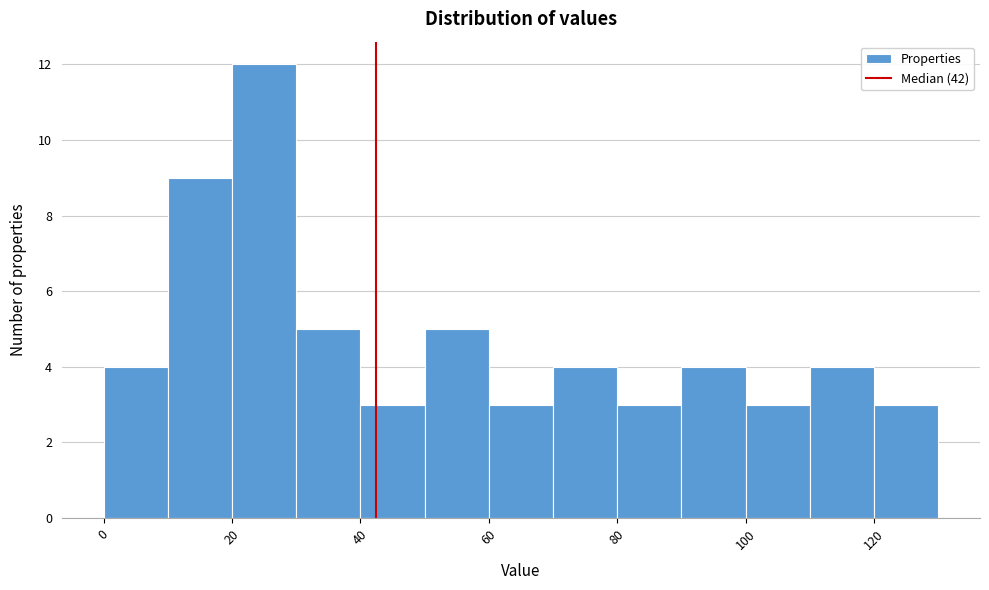

Over which range of the x-axis is the bar tallest?

20 to 30